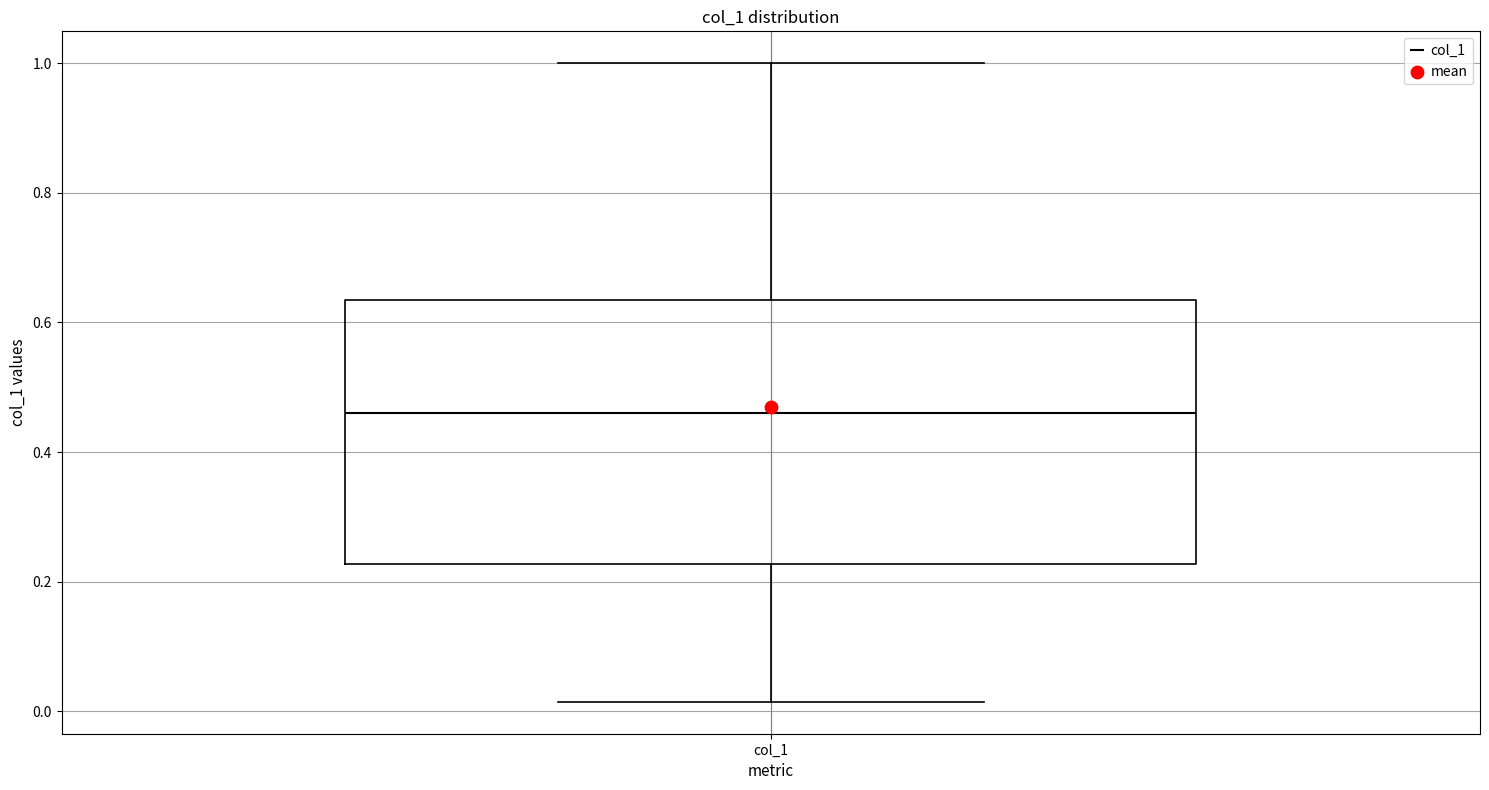

Read this box plot against the y-axis: the position of the median line, the range covered by the box, and the ends of both whiskers. The values are not printed on the chart, so give them approximately, as read against the axis.

median 0.46, box 0.22 to 0.64, whiskers 0.02 to 1.00